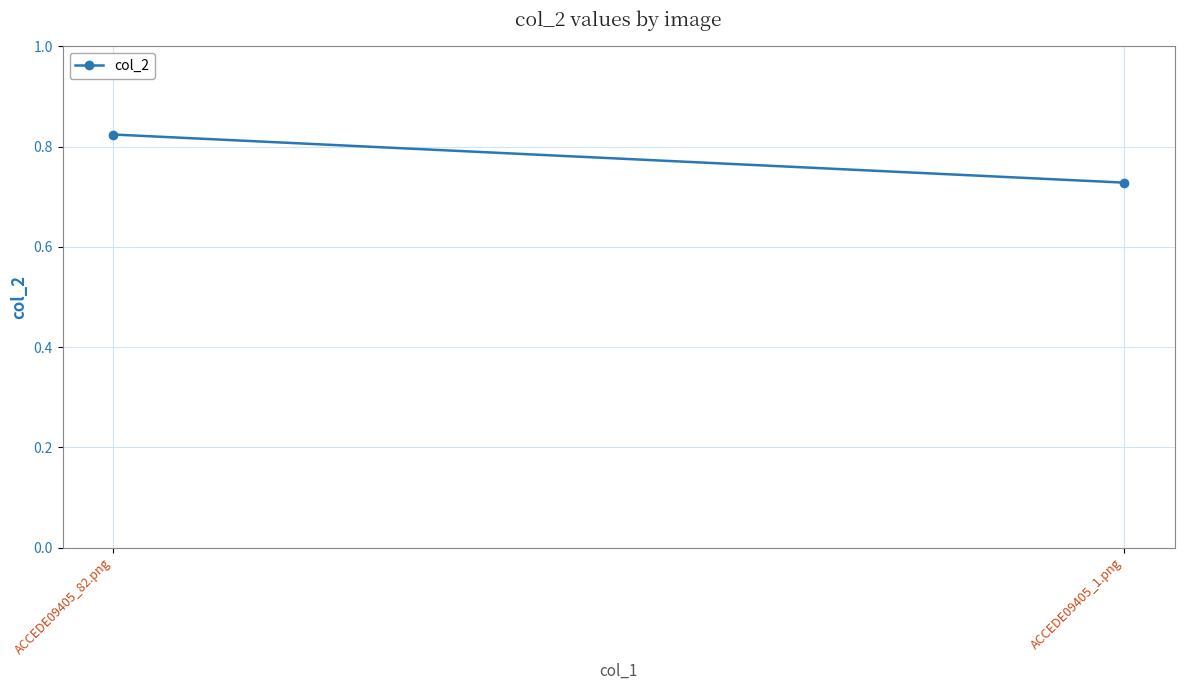

How many lines are shown in the chart?

1